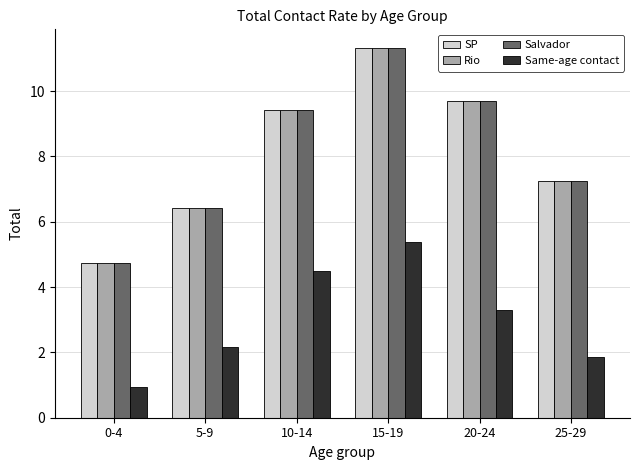

What is the sum of all Salvador values?

48.8